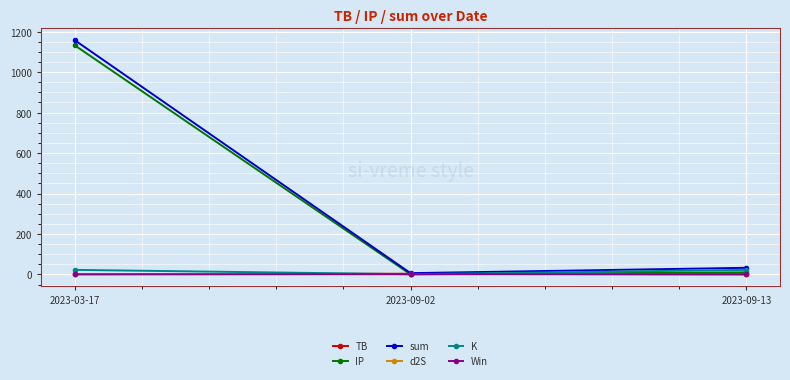

List the labels in order of sum value, smallest first.

2023-09-02, 2023-09-13, 2023-03-17